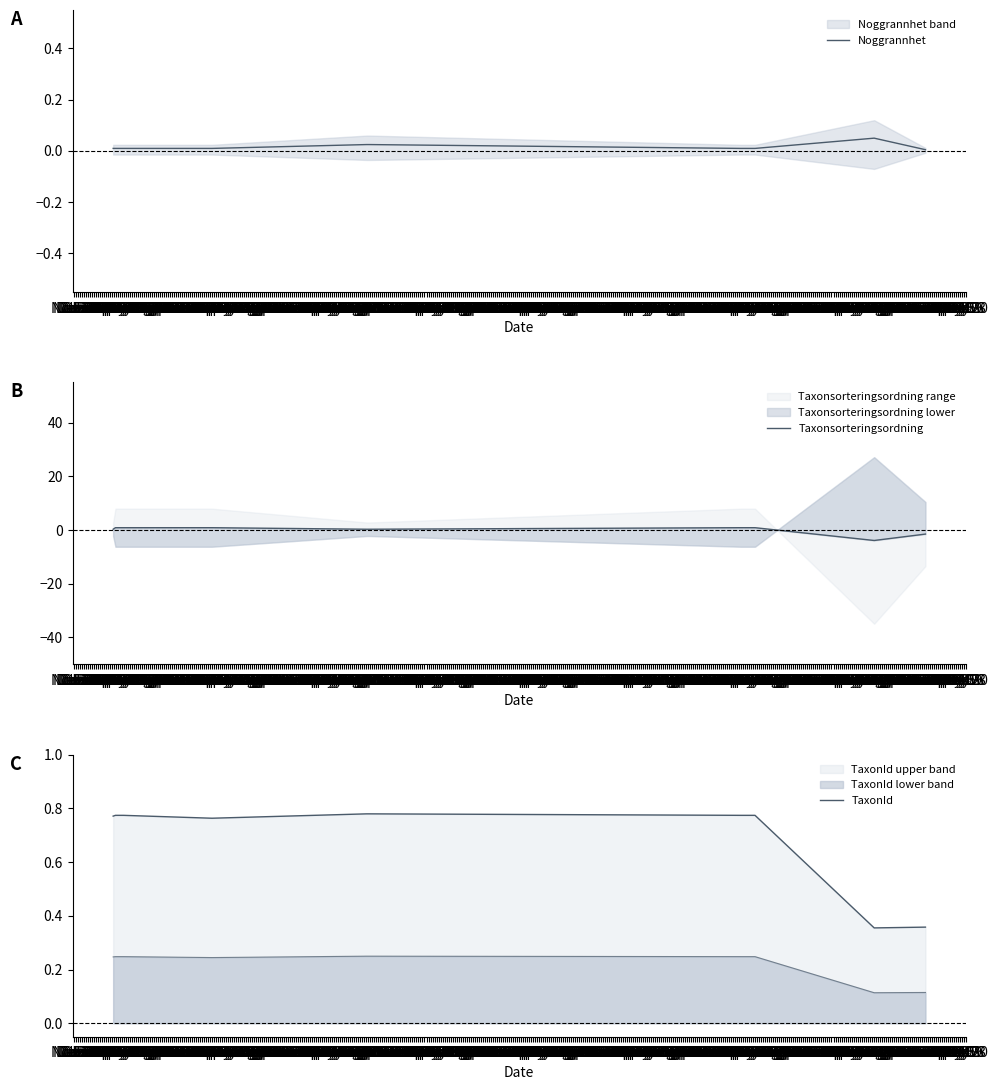

Between Dec 02 and Dec 09, which is larger?

Dec 02